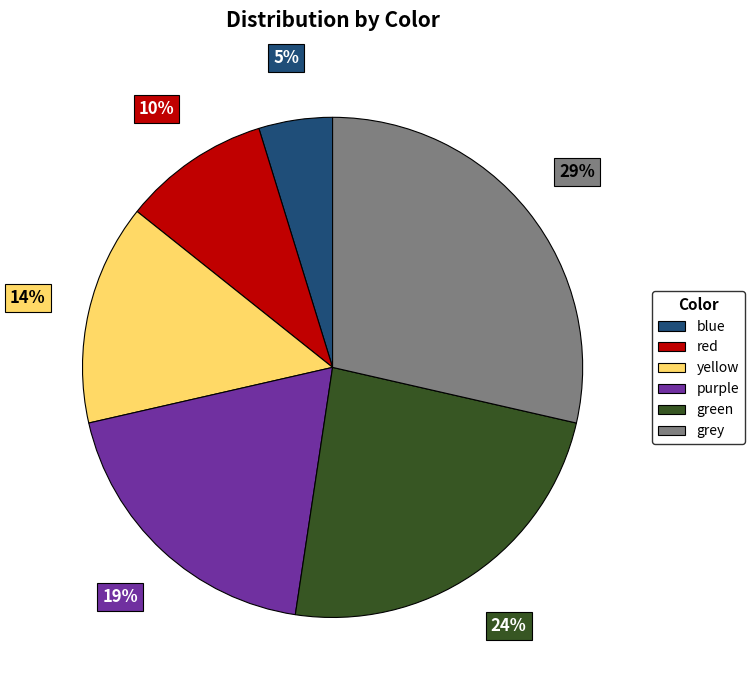

What is the largest slice in the pie chart?

grey